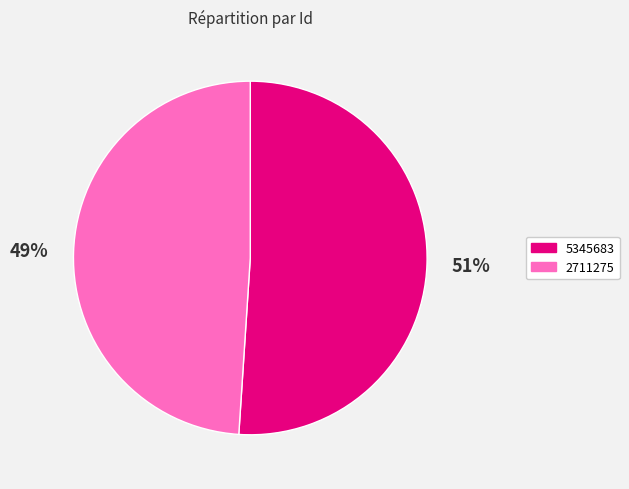

Does any single category account for the majority?

Yes